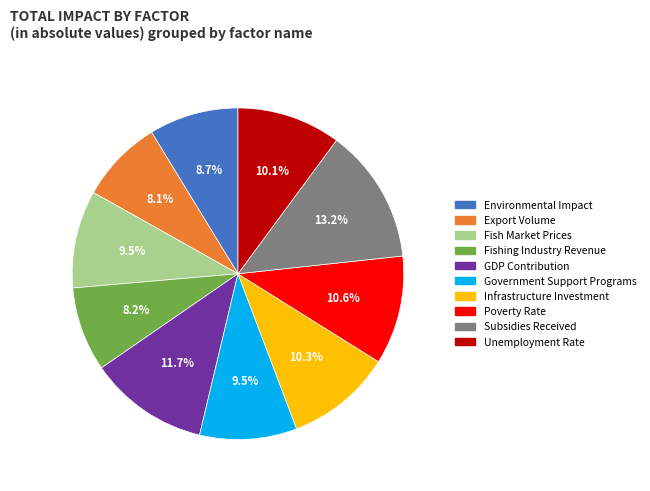

Count the number of slices in the pie.

10